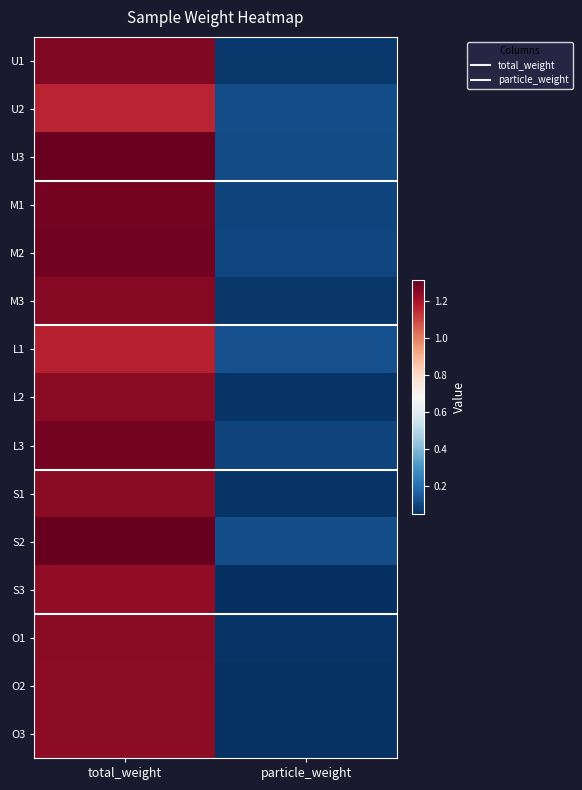

Reading left to right, extract all data points from this chart.

U1: total_weight=1.3	particle_weight=0.1
U2: total_weight=1.2	particle_weight=0.1
U3: total_weight=1.3	particle_weight=0.1
M1: total_weight=1.3	particle_weight=0.1
M2: total_weight=1.3	particle_weight=0.1
M3: total_weight=1.3	particle_weight=0.1
L1: total_weight=1.2	particle_weight=0.1
L2: total_weight=1.2	particle_weight=0.1
L3: total_weight=1.3	particle_weight=0.1
S1: total_weight=1.2	particle_weight=0.1
S2: total_weight=1.3	particle_weight=0.1
S3: total_weight=1.2	particle_weight=0.0
O1: total_weight=1.3	particle_weight=0.1
O2: total_weight=1.2	particle_weight=0.1
O3: total_weight=1.2	particle_weight=0.1